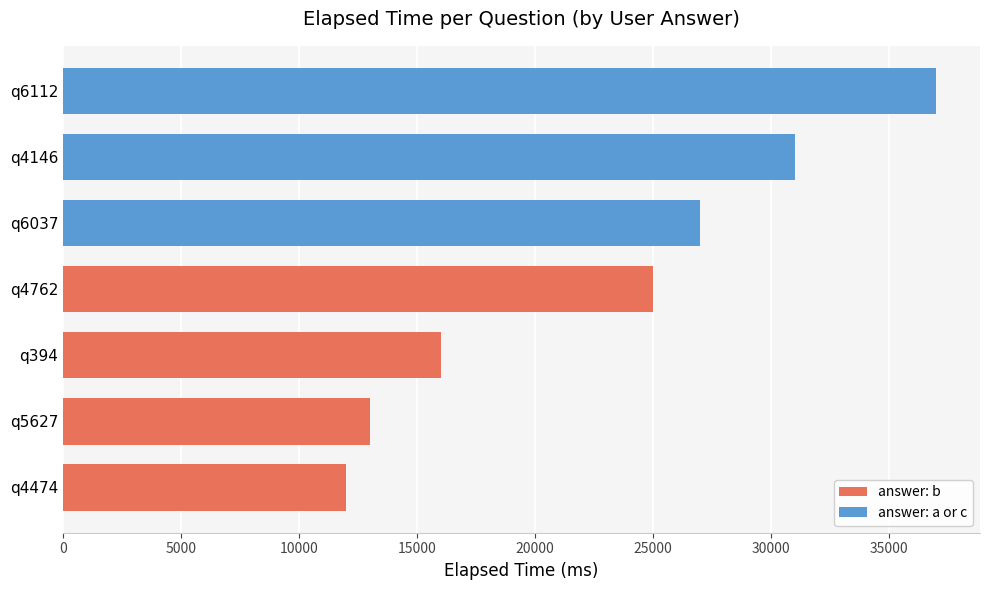

How many values are below 25000?

3